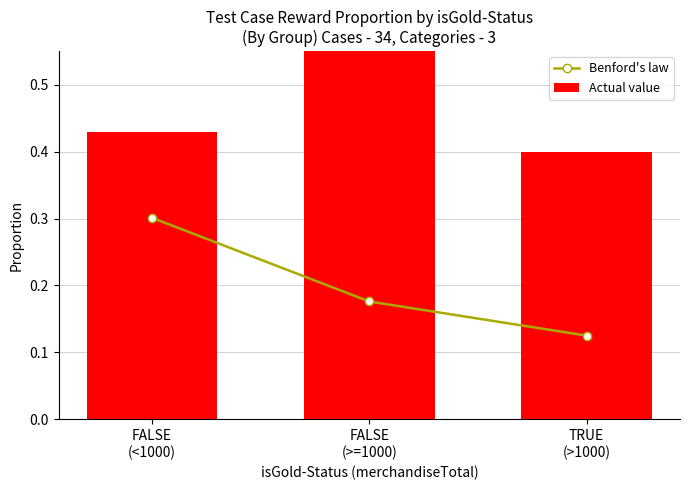

Count the number of data series in this chart.

2